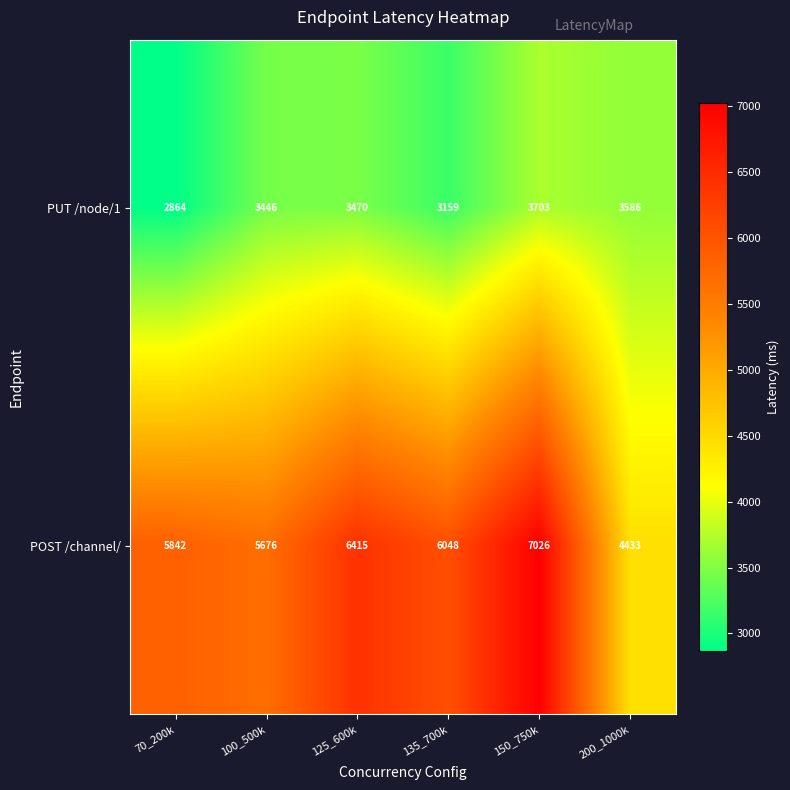

The PUT /node/1 series shows 3703 at 150_750k. True or false?

True